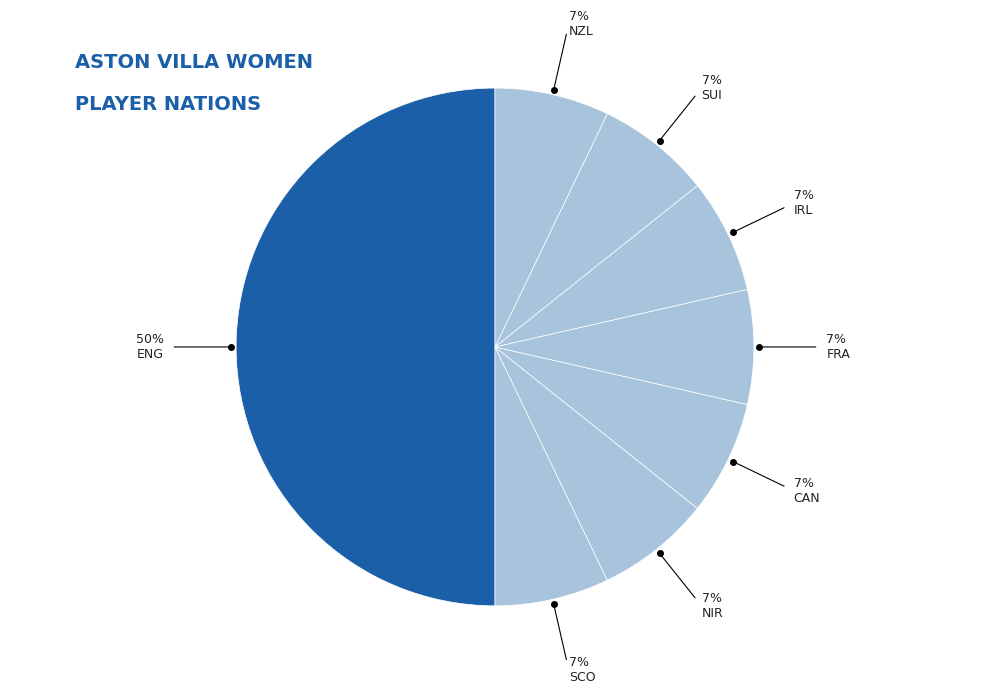

Count the number of slices in the pie.

8